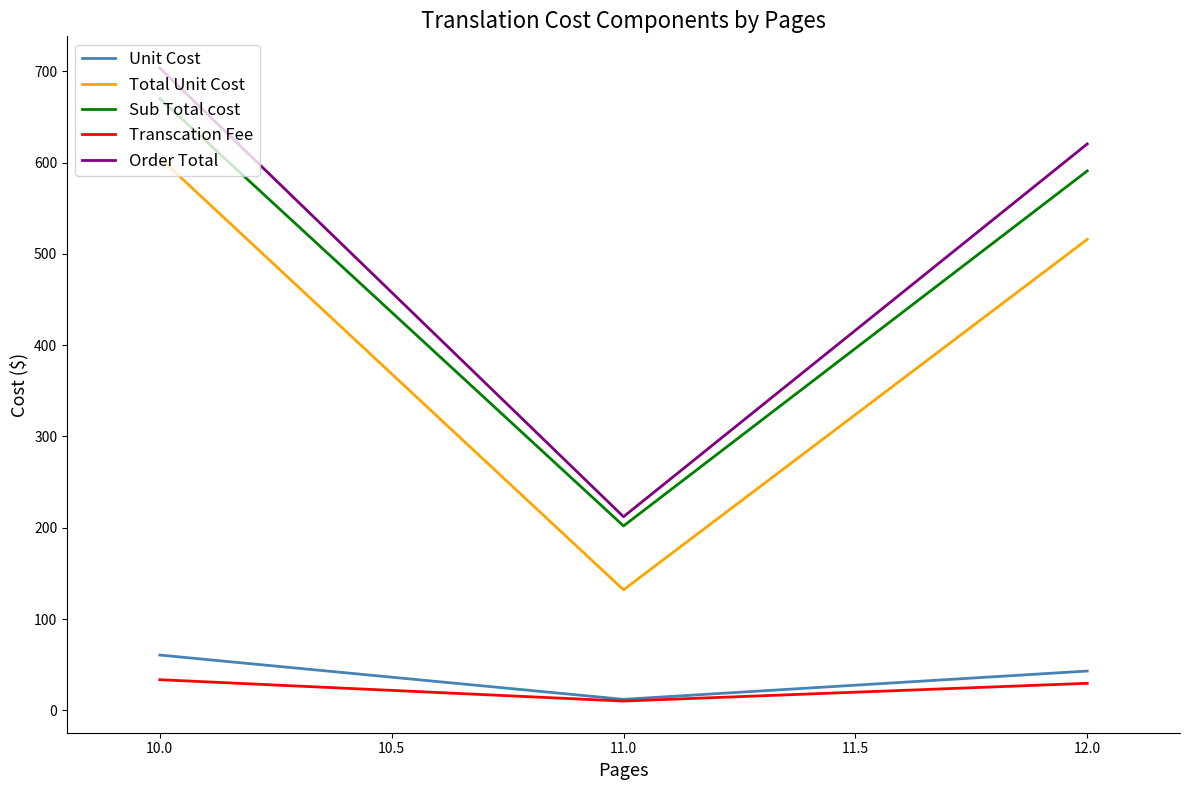

Is the value of Total Unit Cost at 12.0 greater than the value of Transcation Fee at 12.0?

Yes